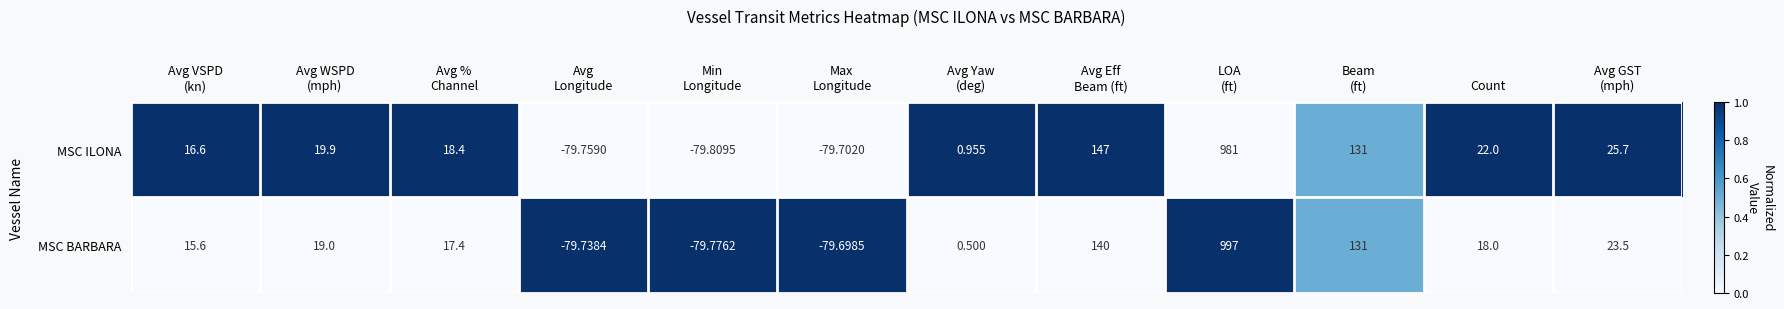

What is the spread (max minus min) of values at Avg Eff
Beam (ft)?

7.0